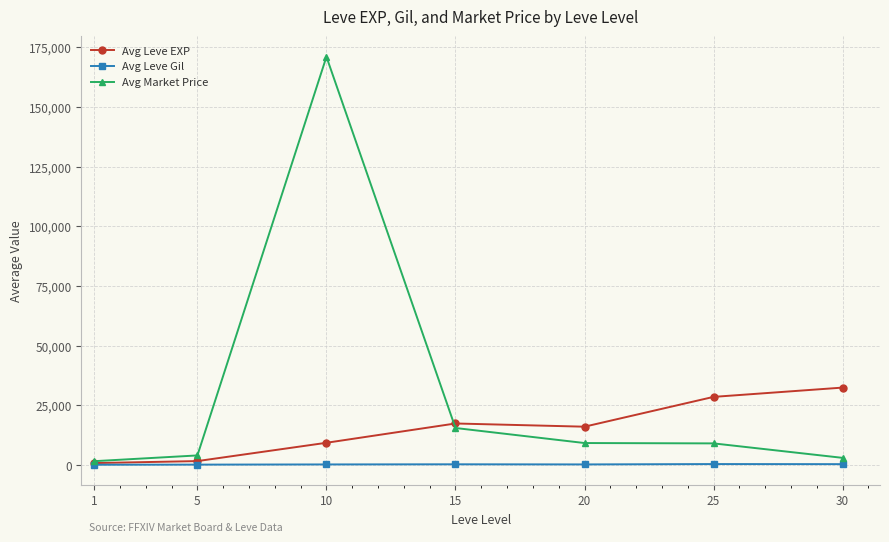

At which category is the sum across all series the highest?

10